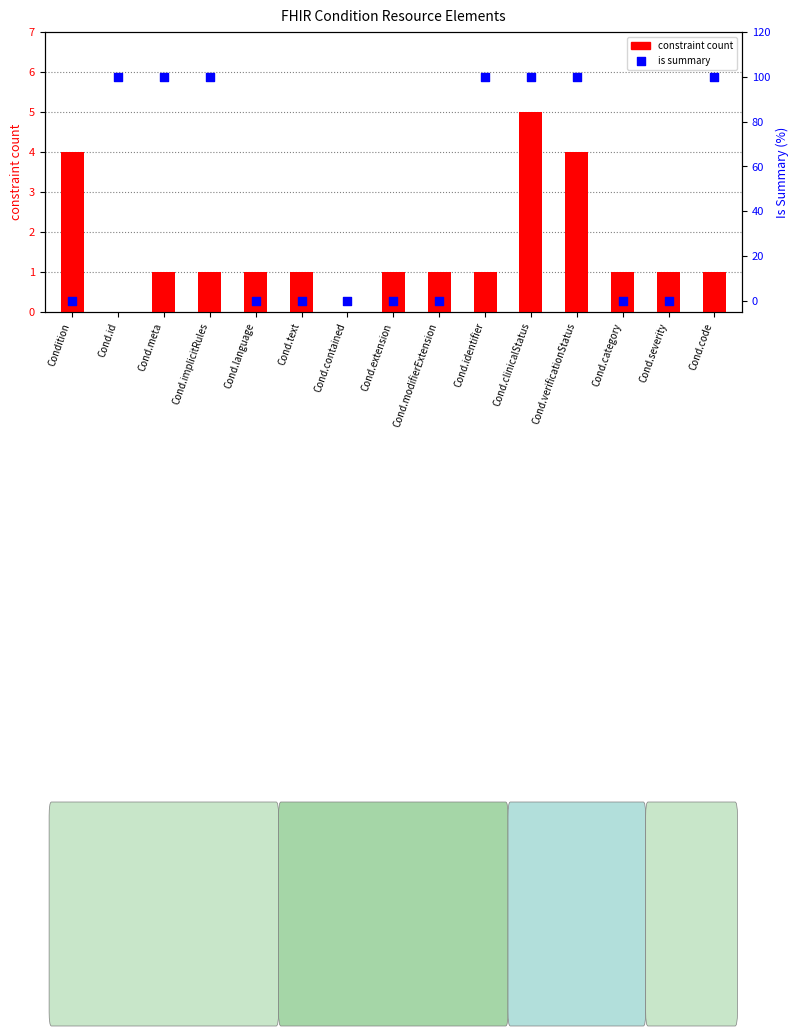

At how many categories does at least one series exceed 25?

7